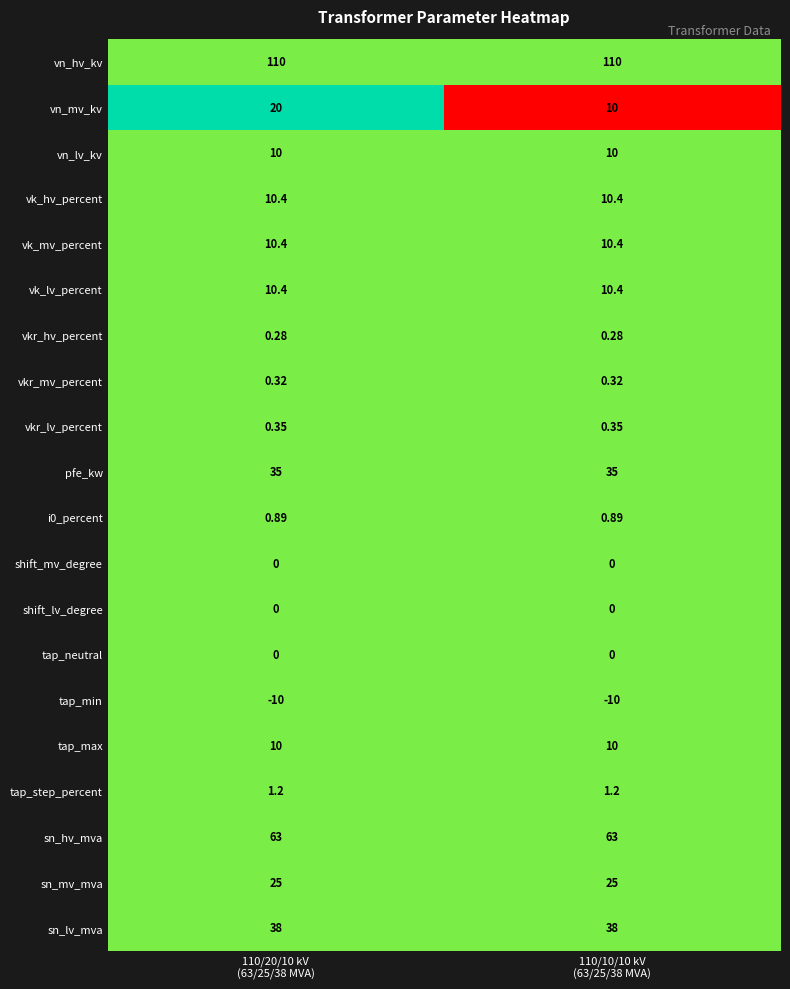

At how many categories does at least one series exceed 0?

2